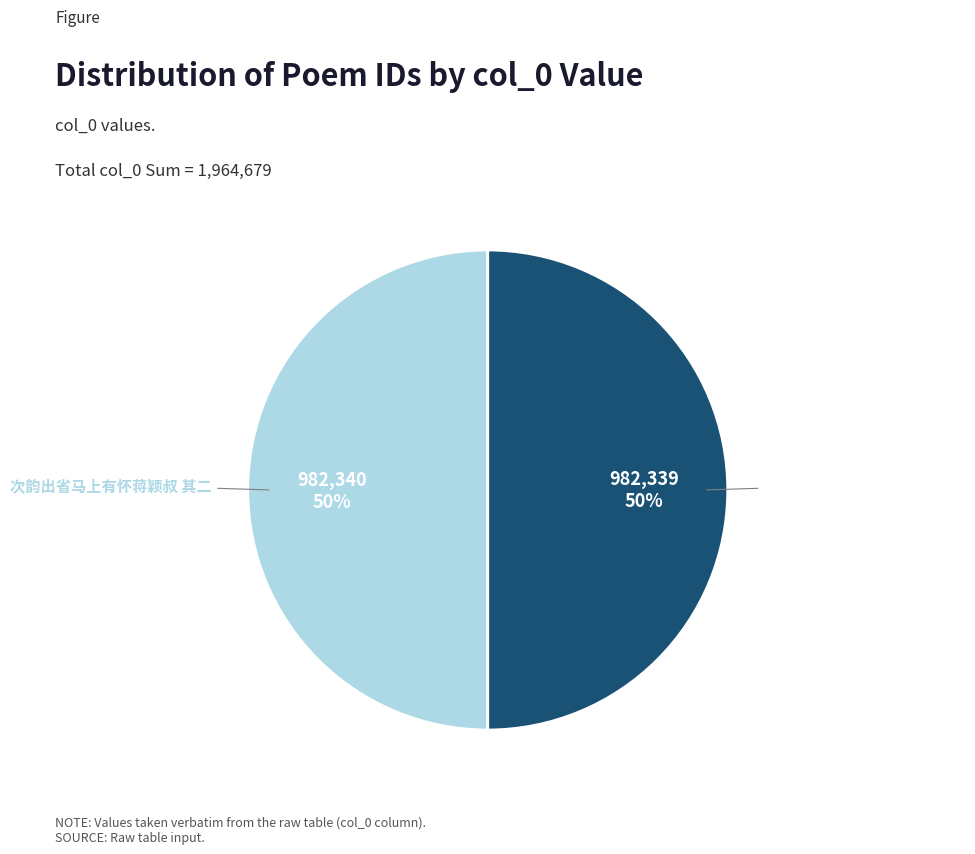

To the nearest percent, what percentage of the pie is 次韵出省马上有怀蒋颖叔 其二?

50%